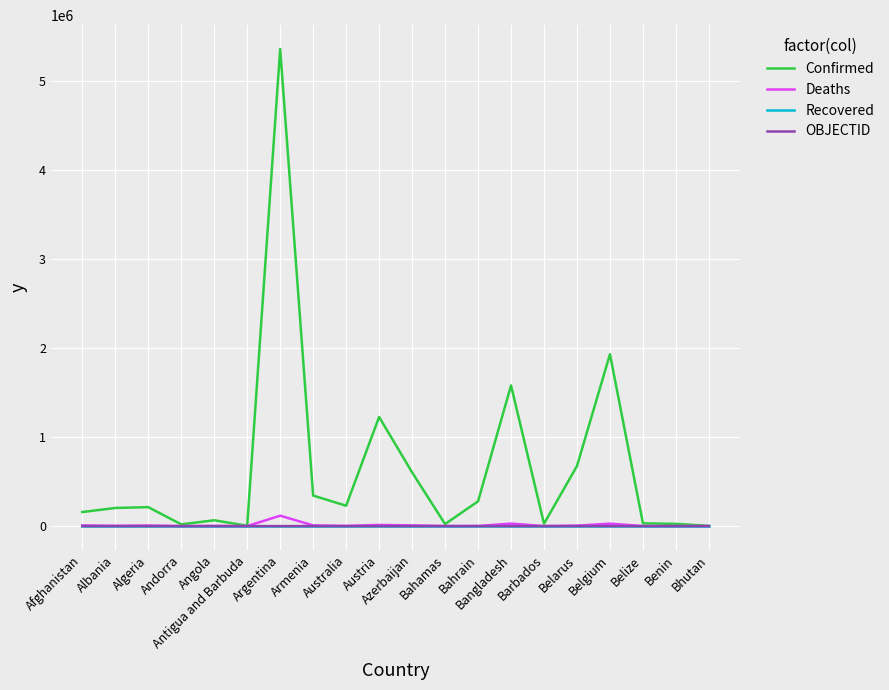

At which category is the sum across all series the highest?

Argentina